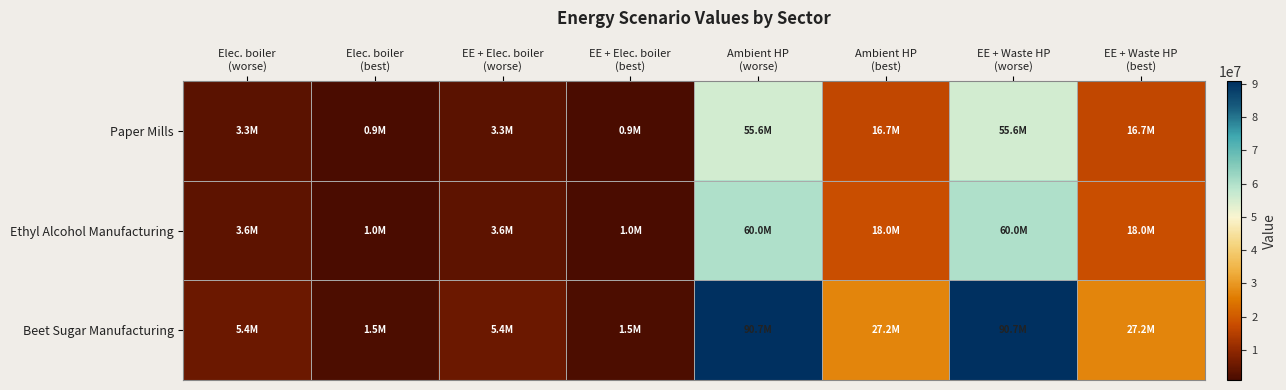

At which category is the sum across all series the highest?

Ambient HP
(worse)